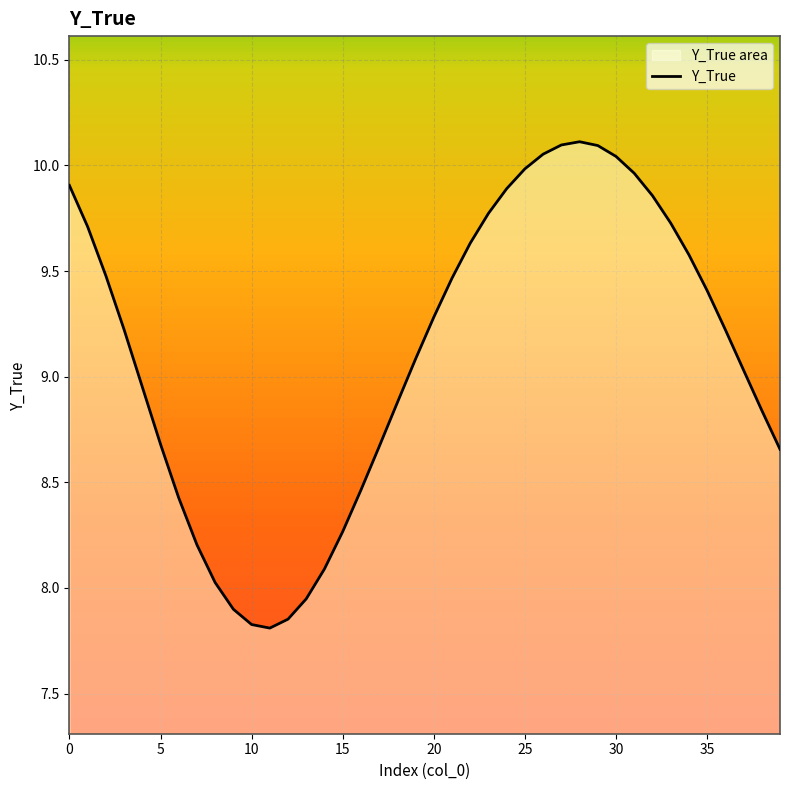

The chart shows a value of 1.7 at 11. True or false?

False